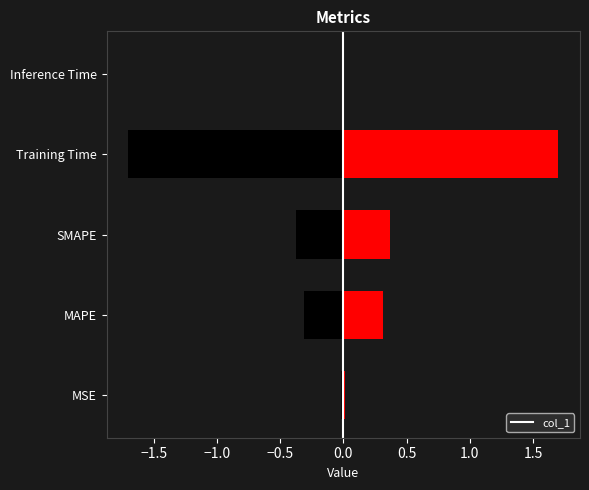

The chart shows a value of 0.2 at SMAPE. True or false?

False